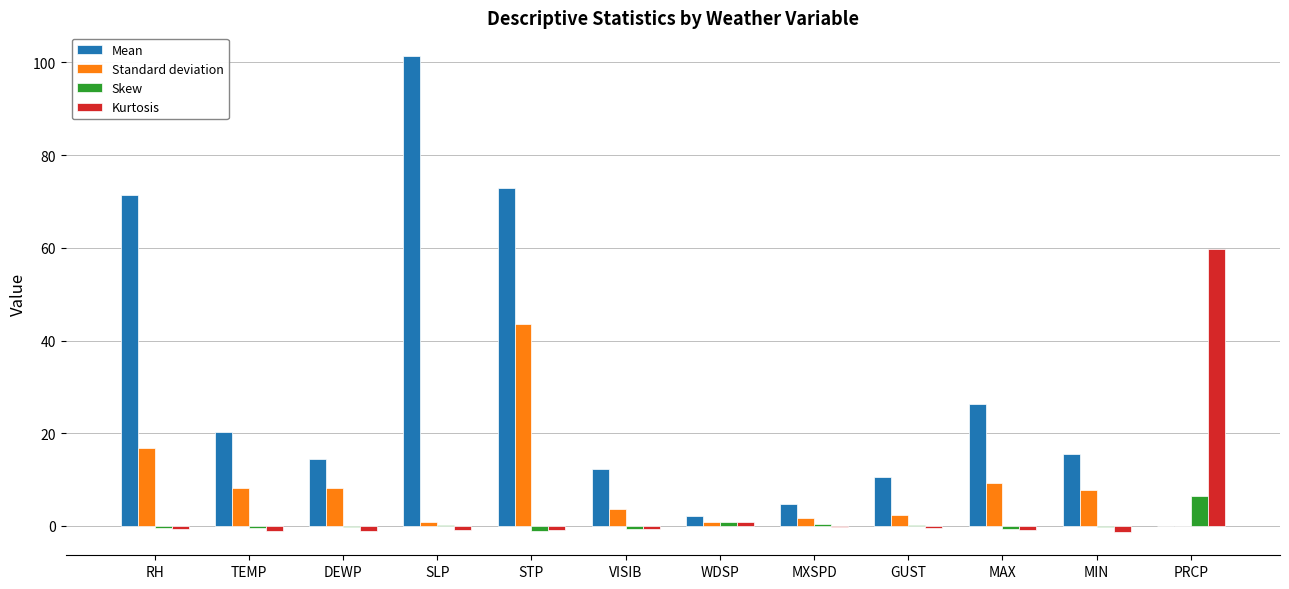

What is the sum of the Skew values at MIN and STP?

-1.4